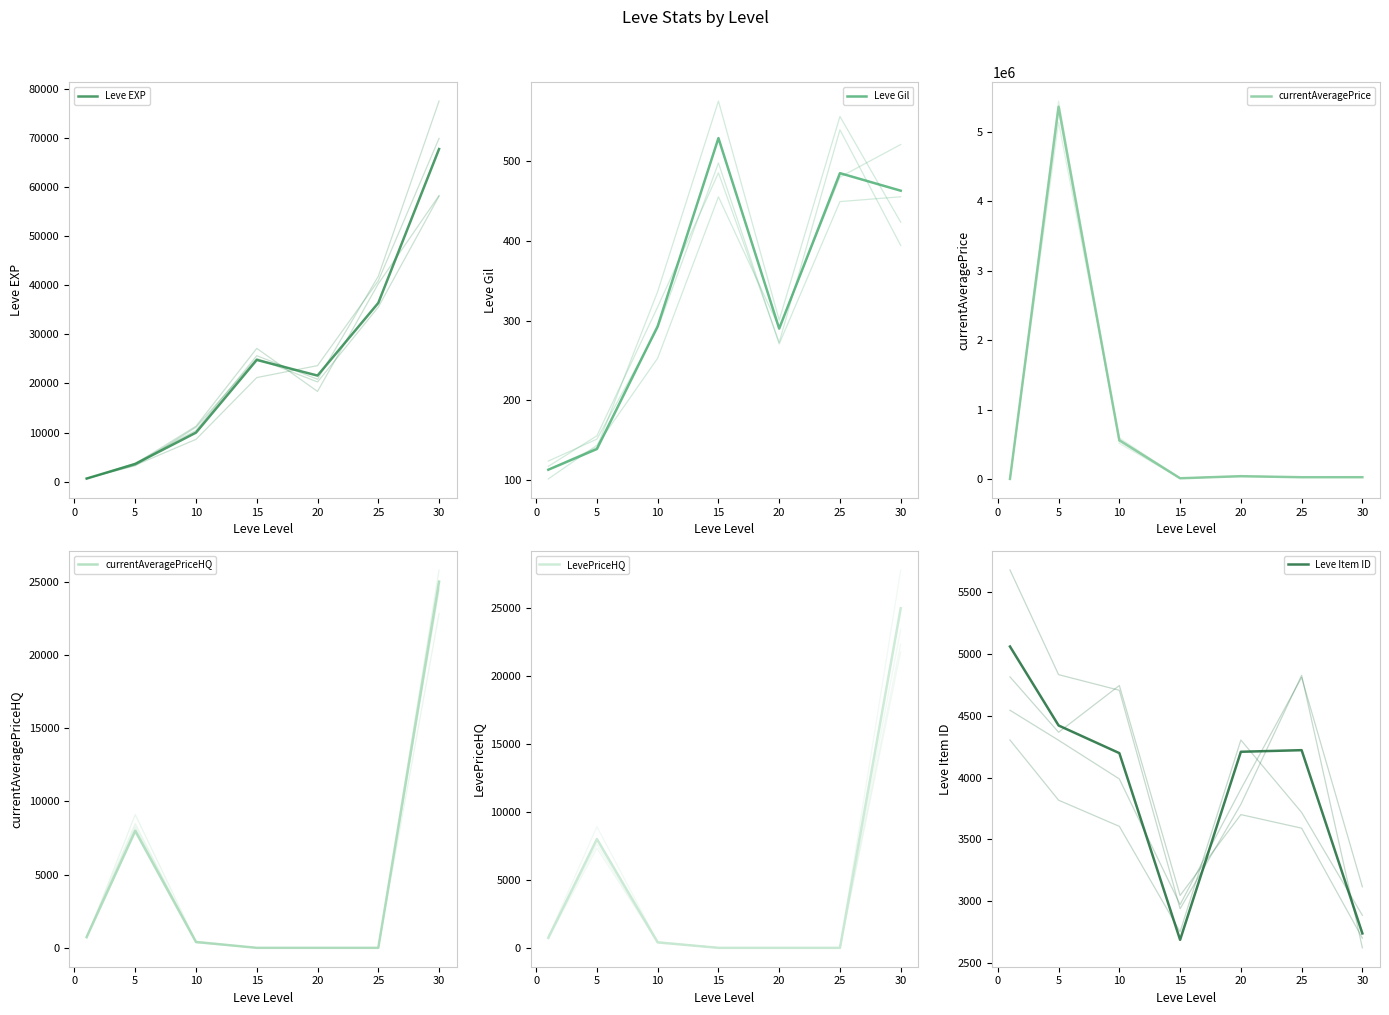

Which series has the largest total across all categories?

currentAveragePrice